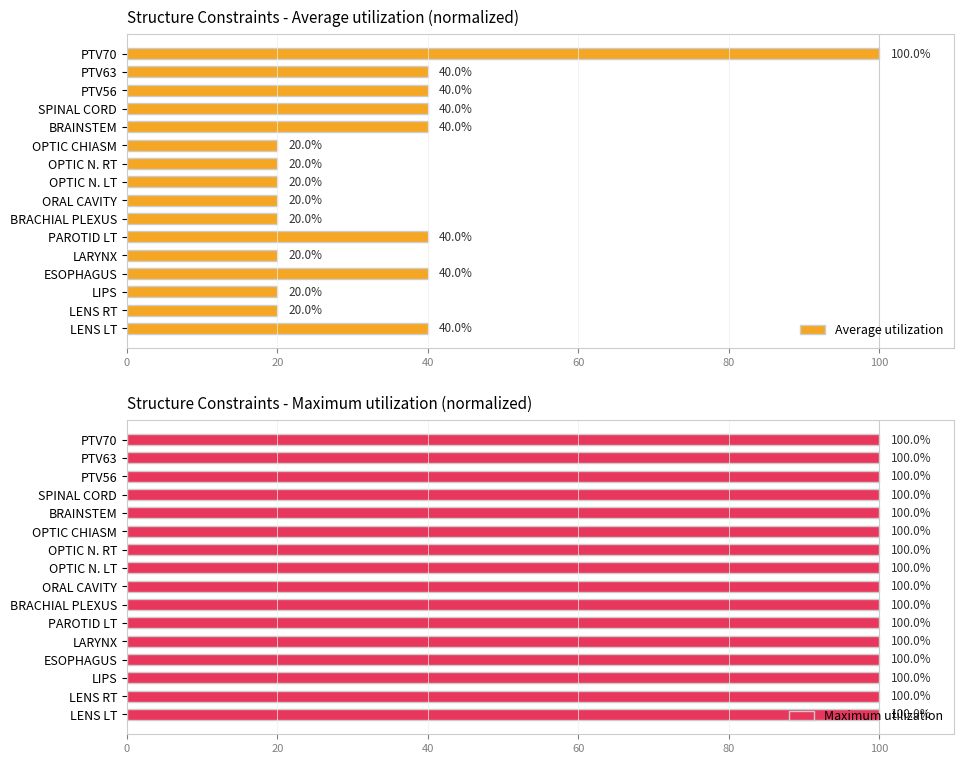

Count the Average utilization values in the range 20 to 40.

15